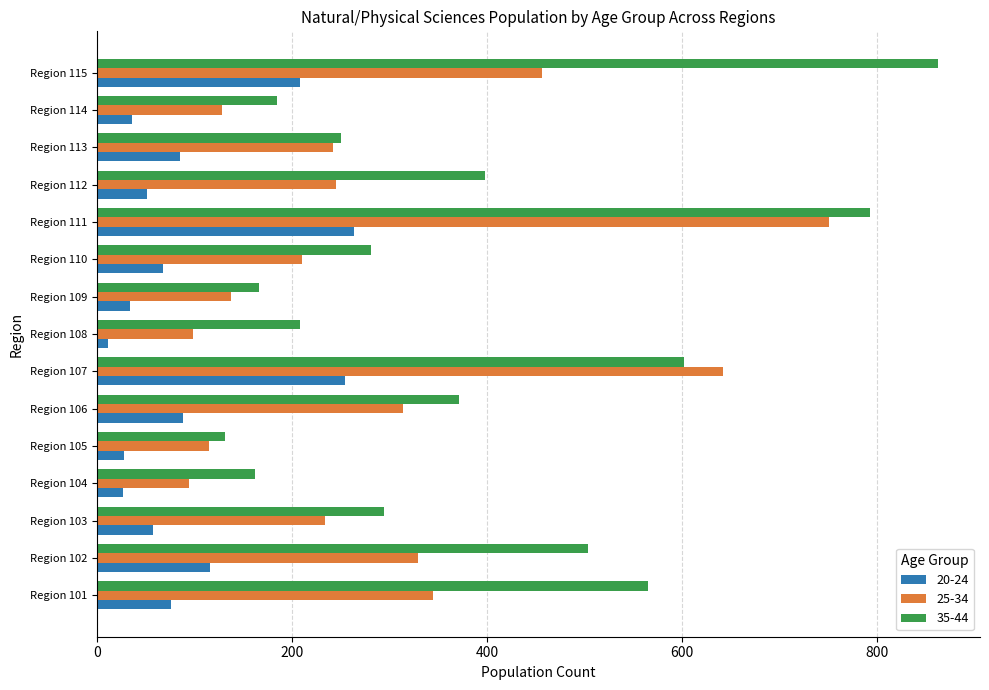

At which category is the sum across all series the highest?

Region 111